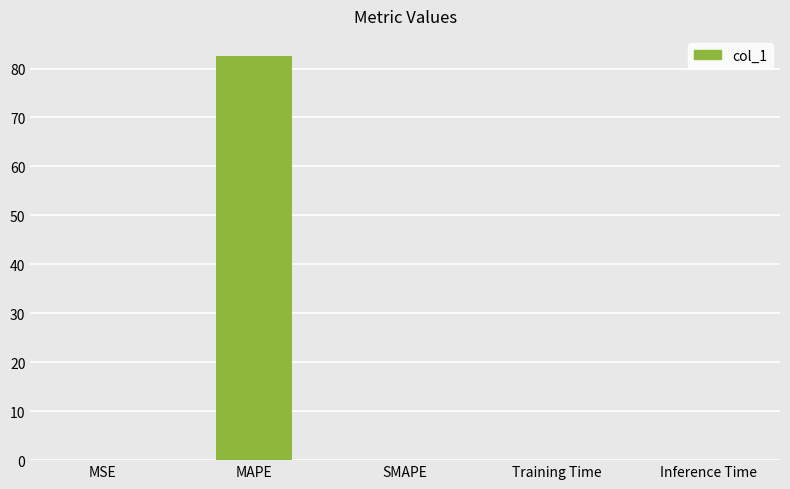

Which has a higher value, SMAPE or MAPE?

MAPE